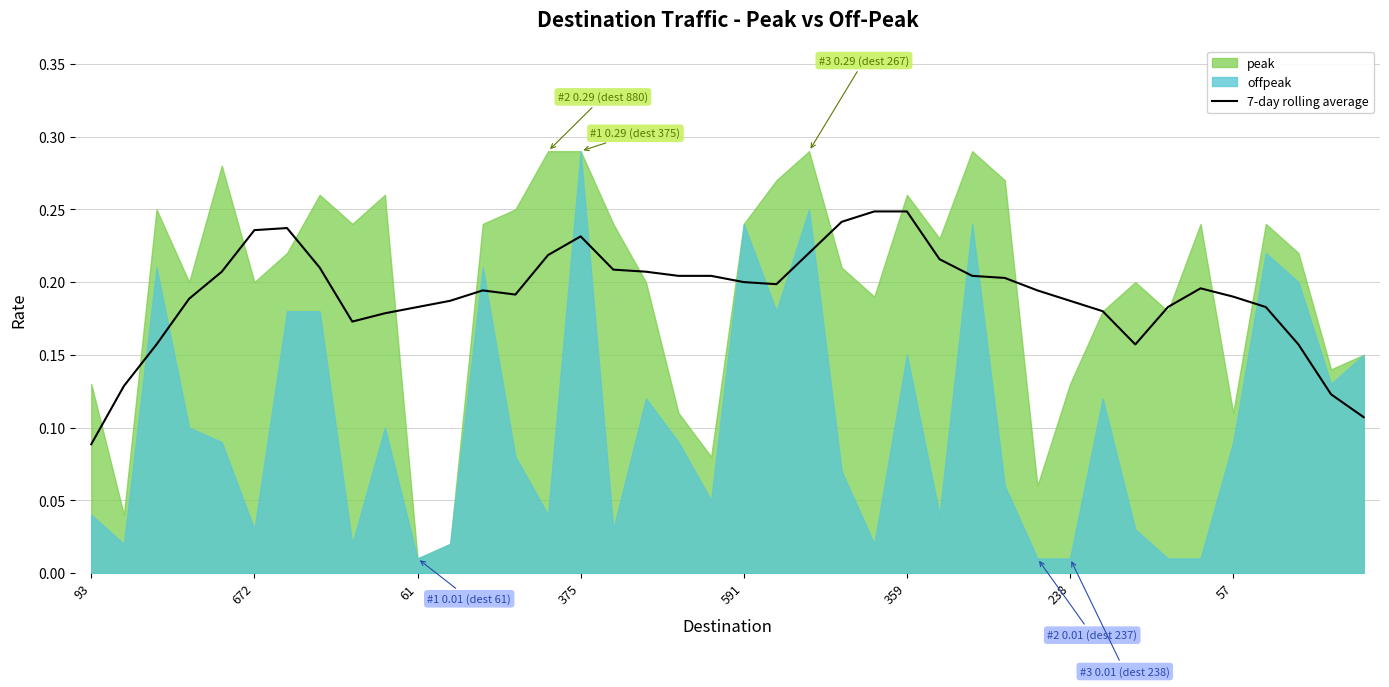

What is the label of the 23rd point from the left?

22